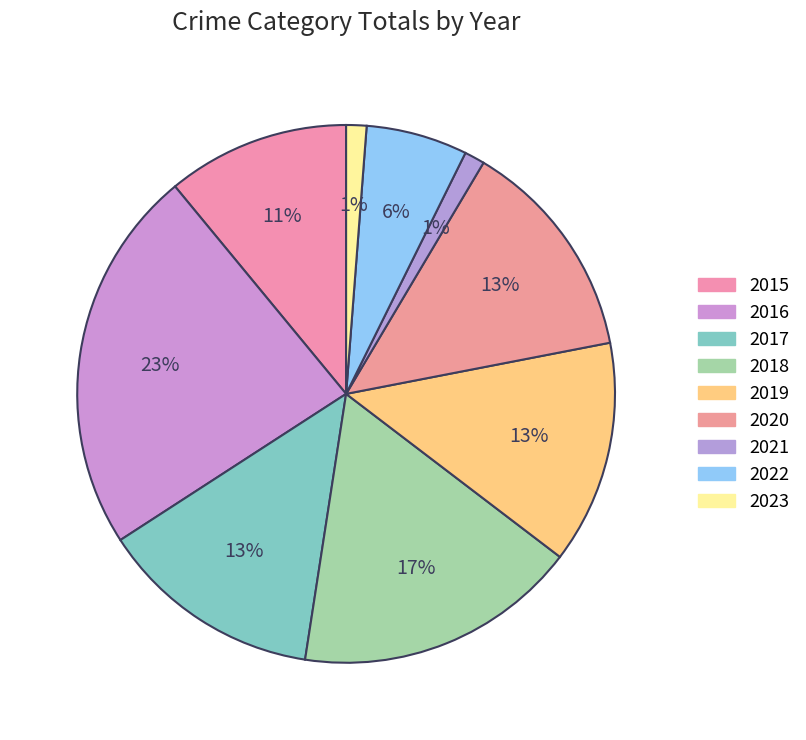

To the nearest percent, what is the difference between the 2016 and 2019 slice percentages?

10%